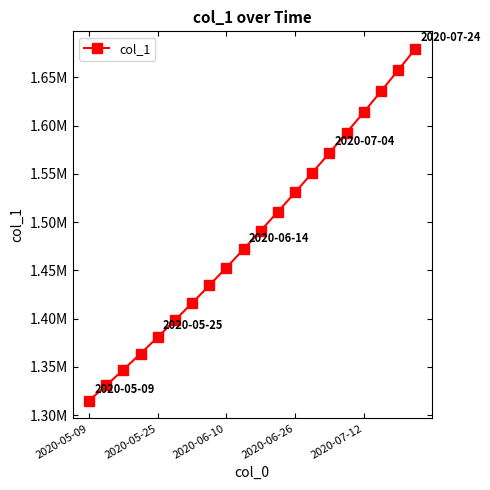

What is the greatest value displayed?

1679393.9